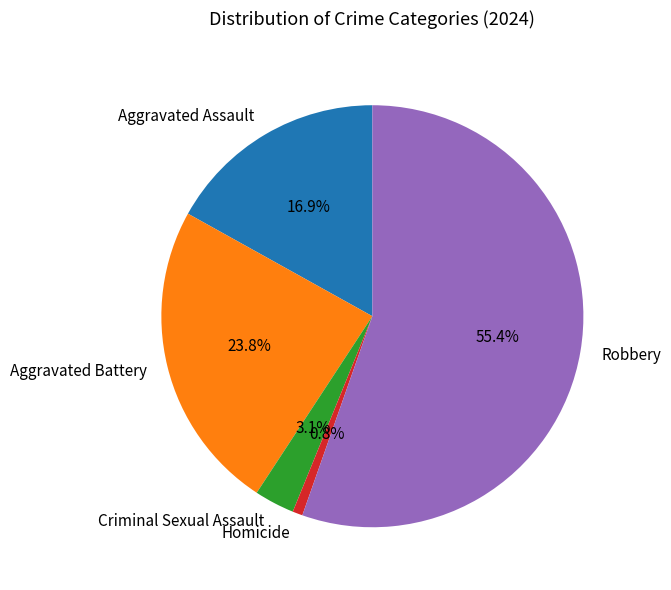

Does Aggravated Battery represent more than half of the total?

No